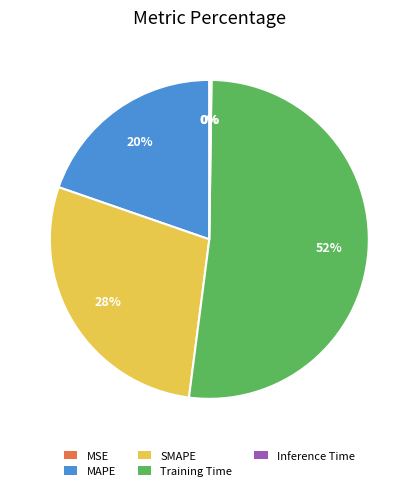

What percentage is the Training Time slice, to the nearest percent?

52%